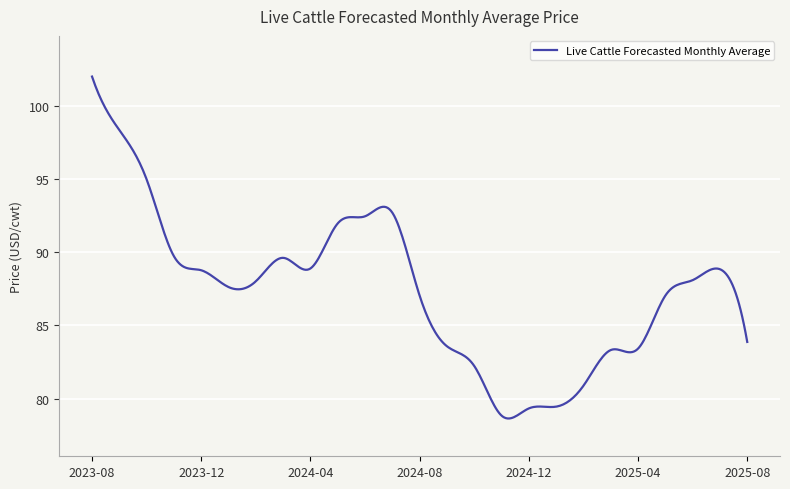

What is the smallest value displayed?

78.6